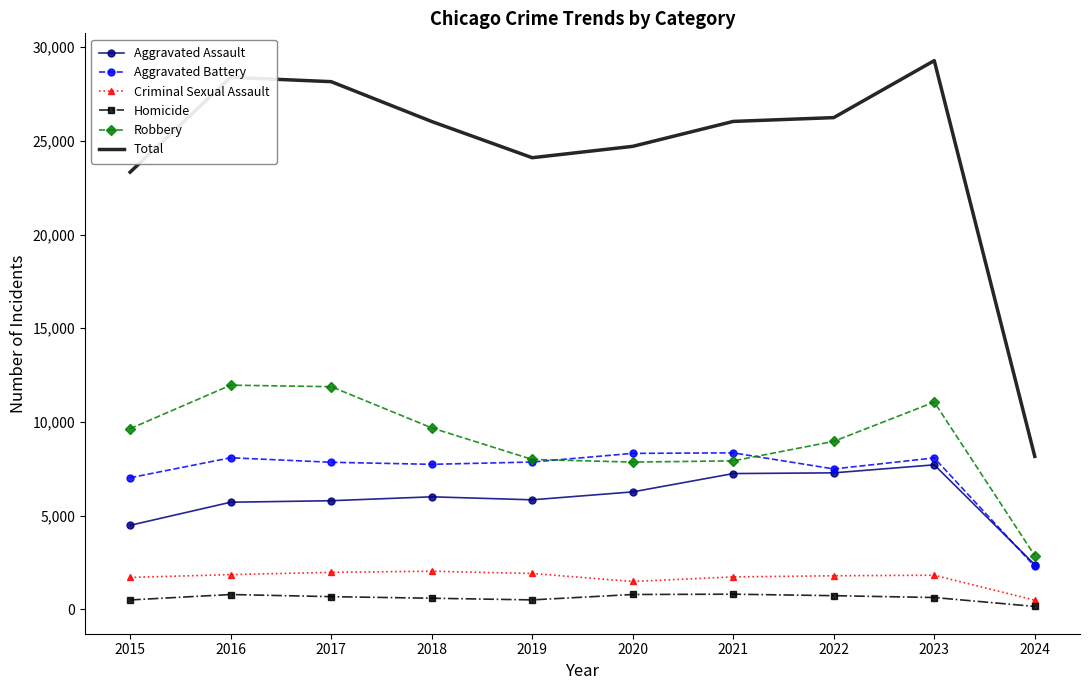

Which category has the lowest value in the Total series?

2024